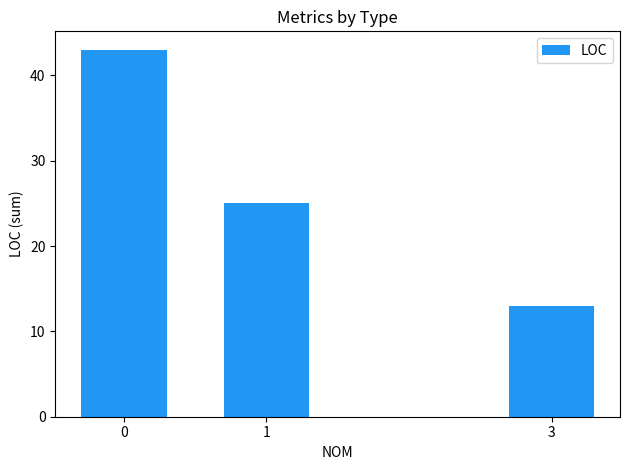

True or false: the data shows 25 at 1.

True